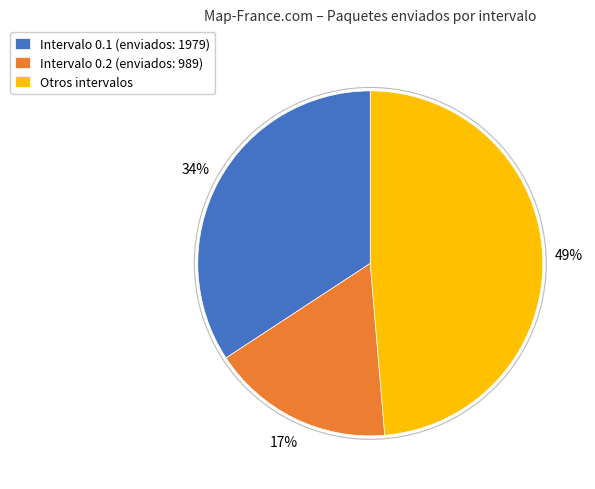

How many segments does this pie chart have?

3